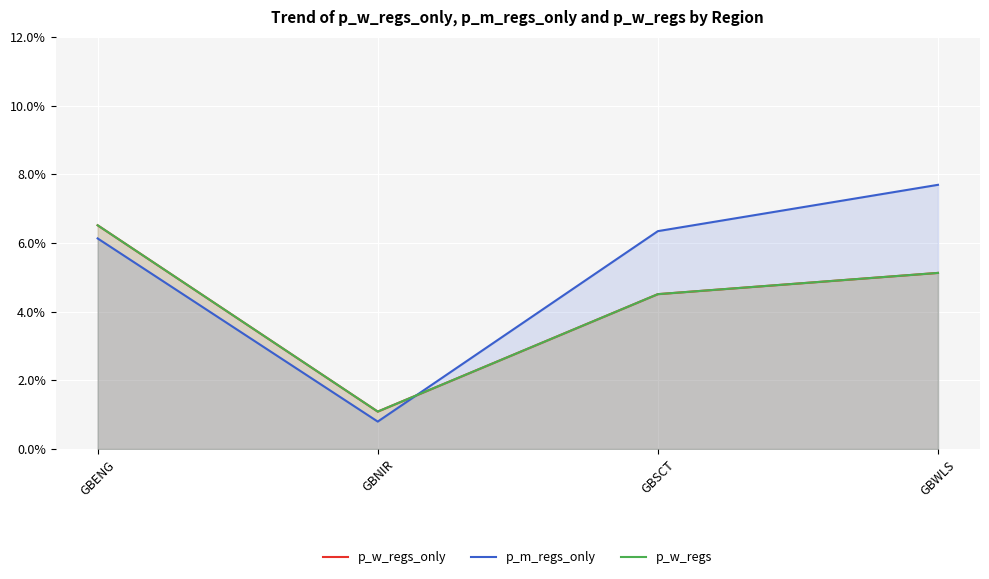

True or false: p_w_regs_only has a value of 0.0 at GBNIR.

False